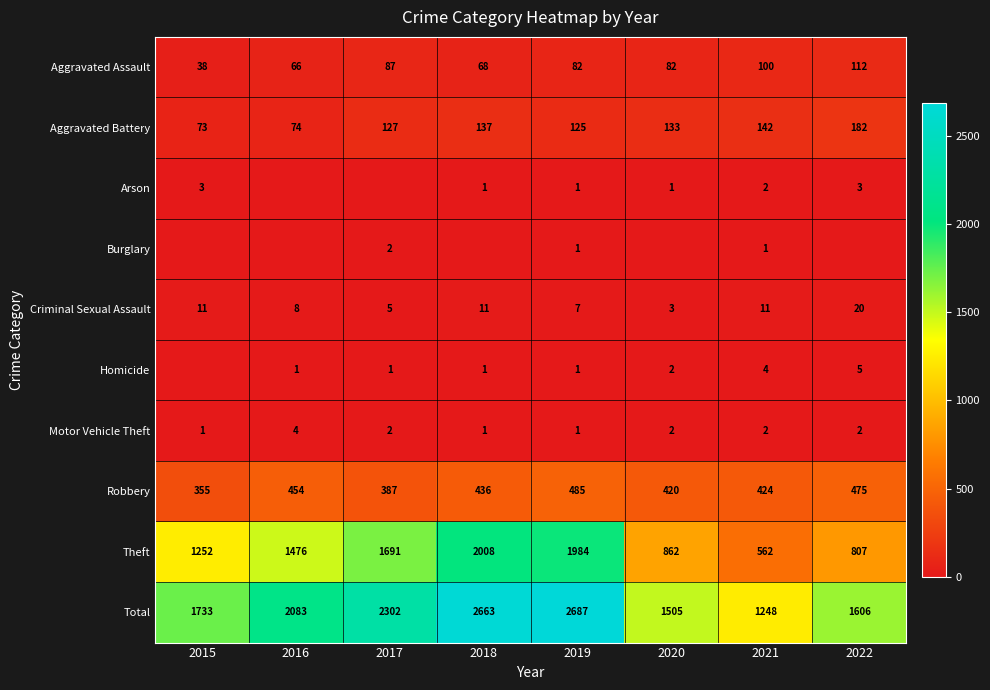

What is the total value across all series at 2017?

4604